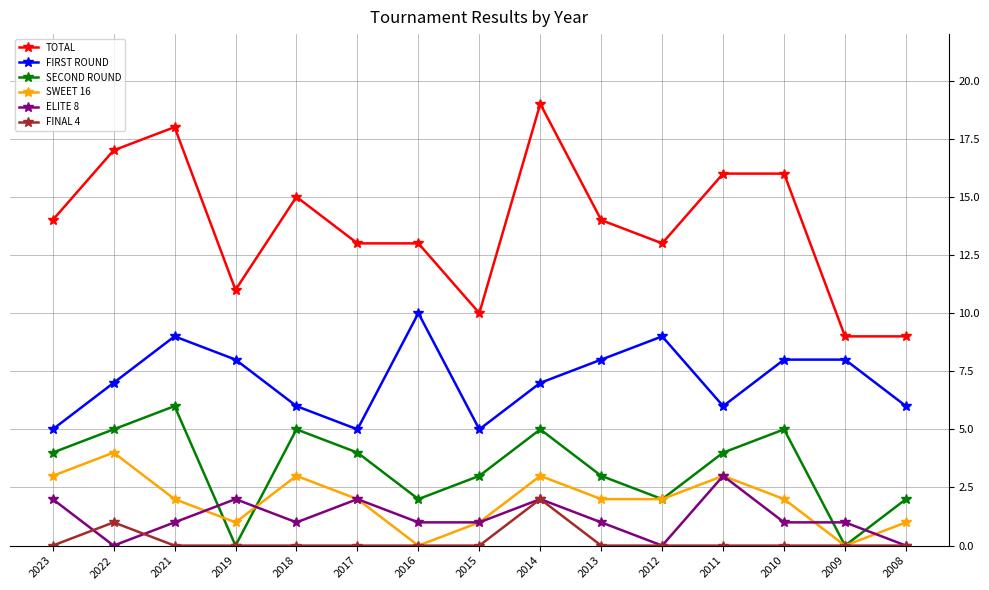

How many FINAL 4 values are between 0 and 1?

14